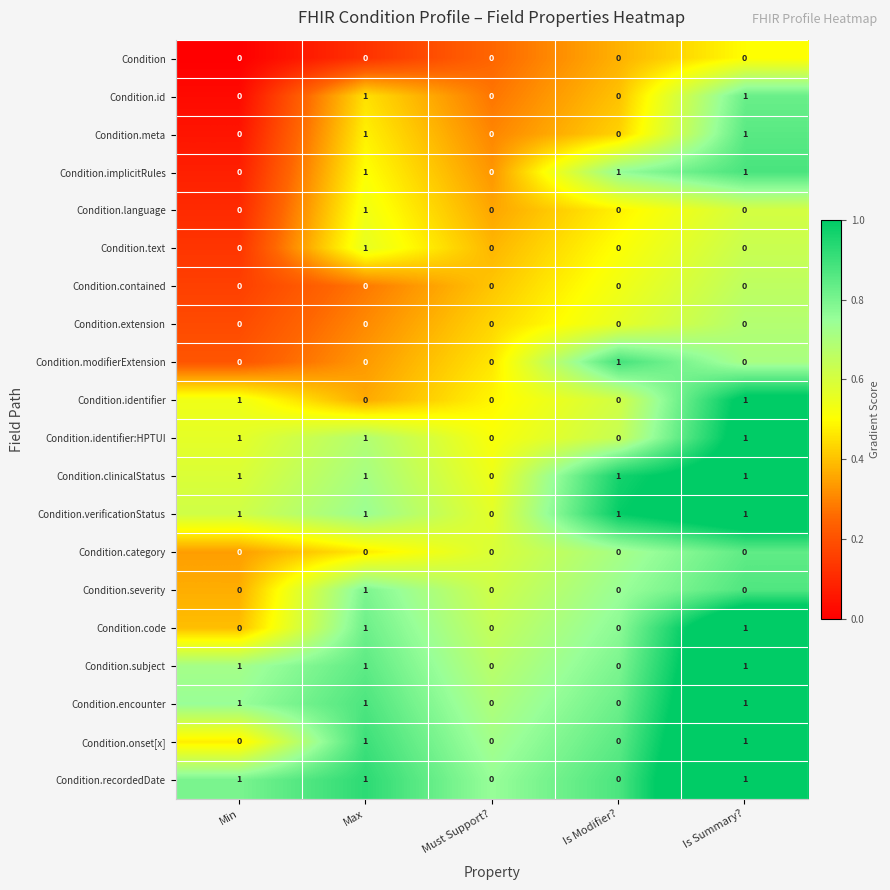

At which category is the sum across all series the highest?

Max